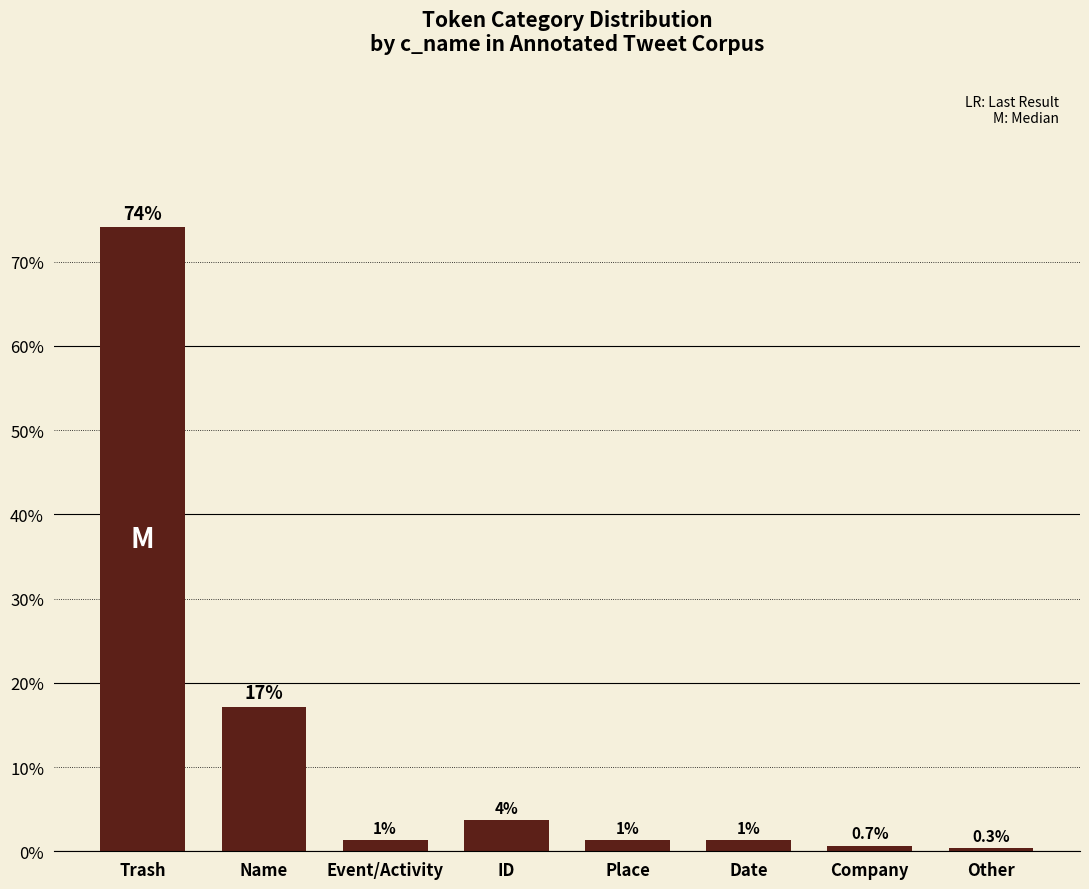

At which category does the chart reach its peak across all series?

Trash